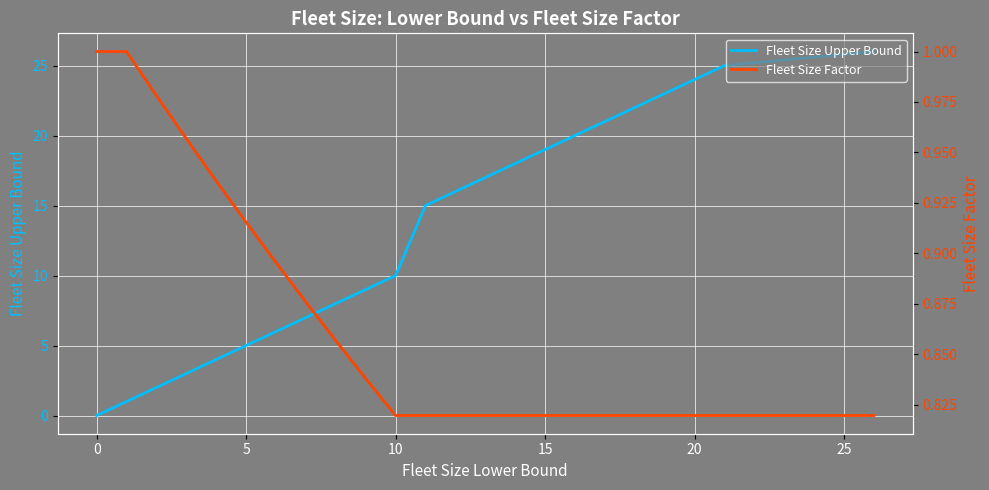

What is the maximum value for Fleet Size Upper Bound?

26